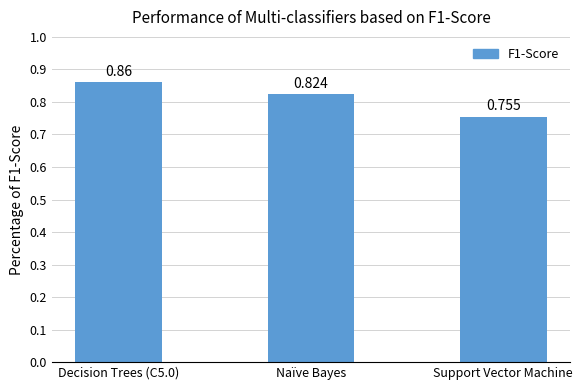

Which label corresponds to the largest value in the chart?

Decision Trees (C5.0)